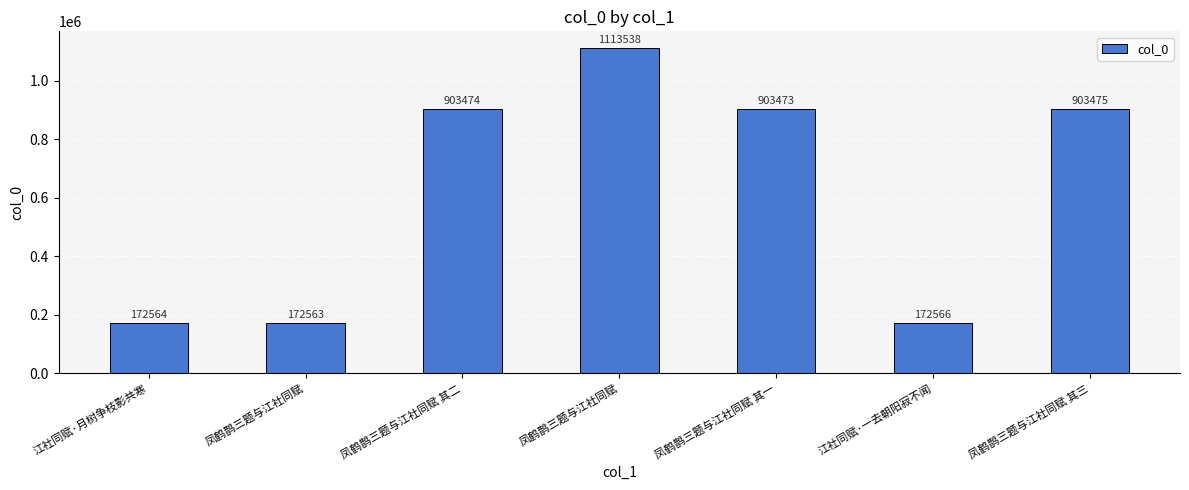

How many values are below 903473?

3